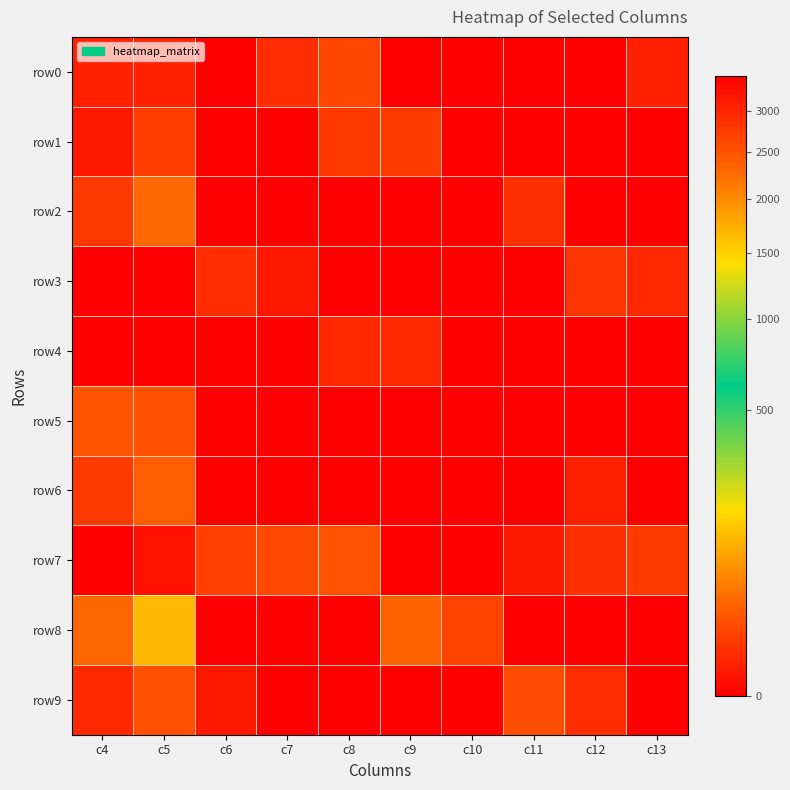

At which category is the sum across all series the highest?

c4